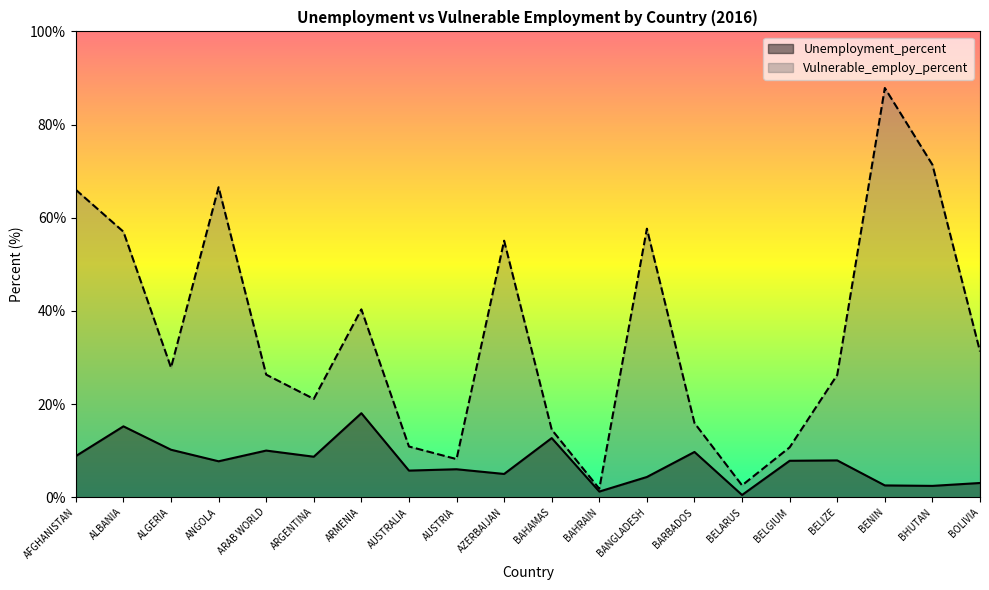

What is the difference between the second highest and second lowest values in the Vulnerable_employ_percent series?

68.8